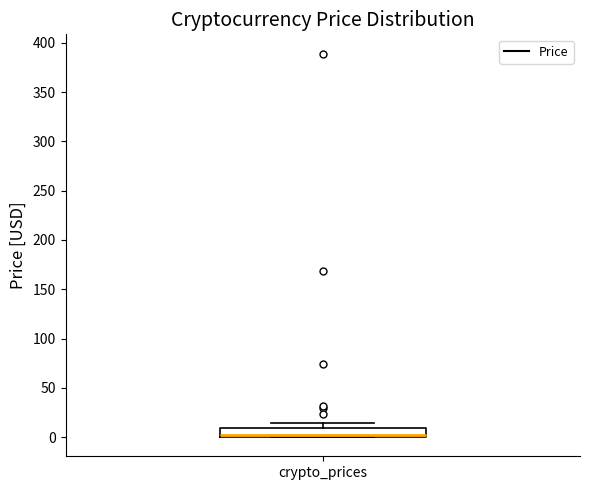

Read this box plot against the y-axis: the position of the median line, the range covered by the box, and the ends of both whiskers. The values are not printed on the chart, so give them approximately, as read against the axis.

median 0 (drawn on the box's lower edge), box 0 to 10, whiskers 0 to 15